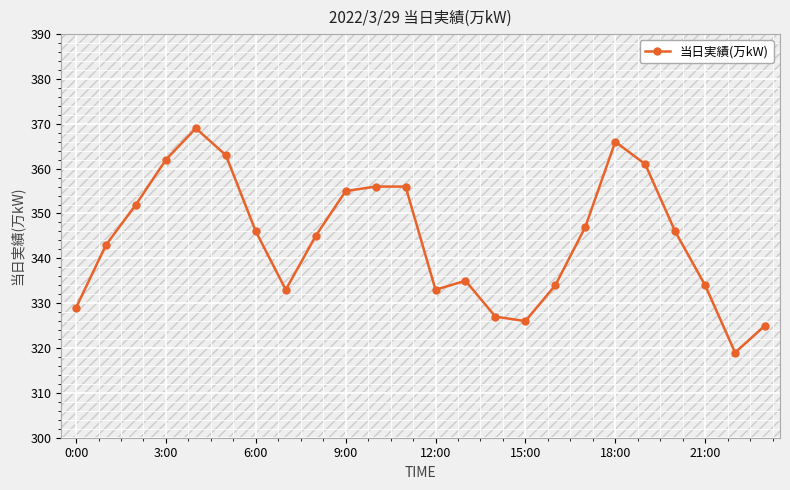

What is the maximum value shown in the chart?

369